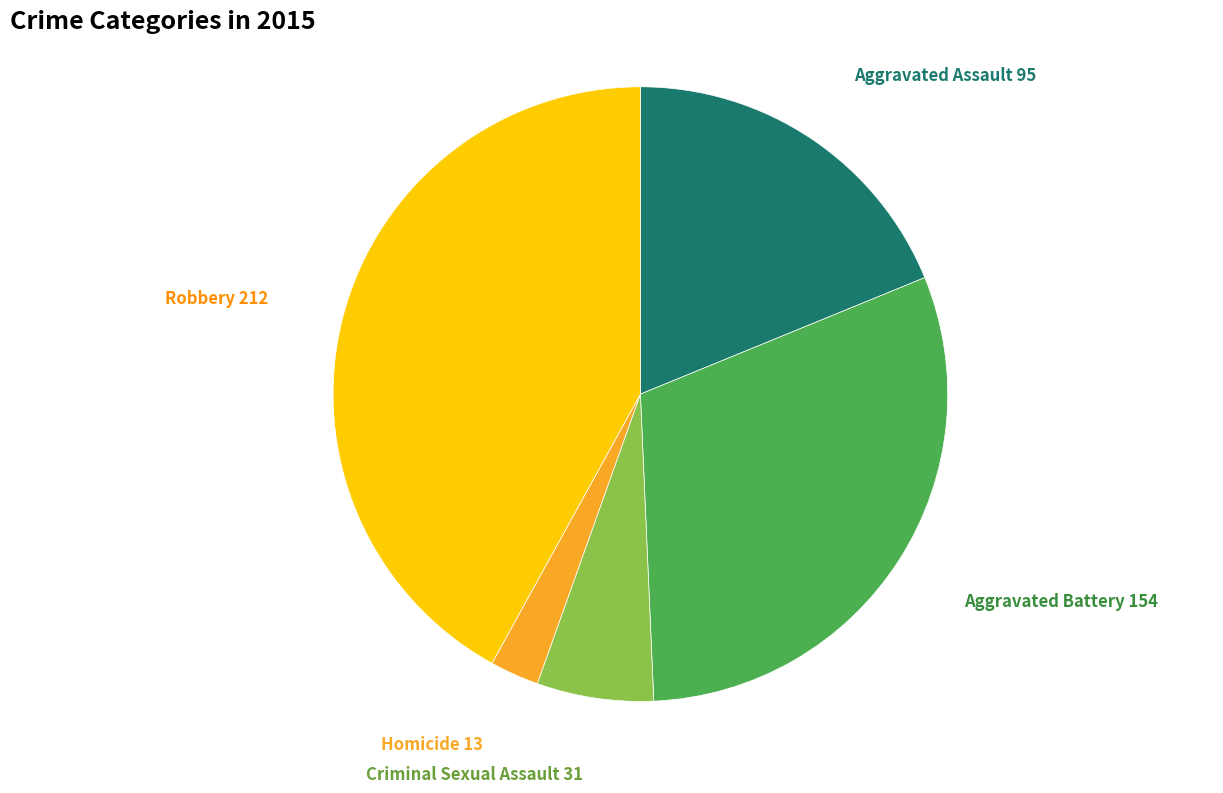

Does any single category account for the majority?

No